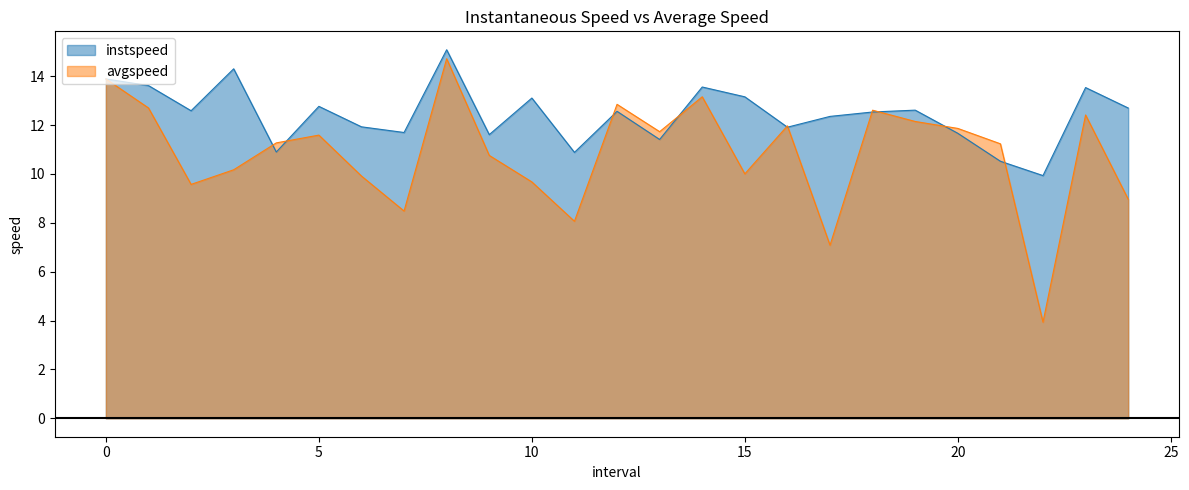

What is the difference between the highest and lowest values at 24?

3.7